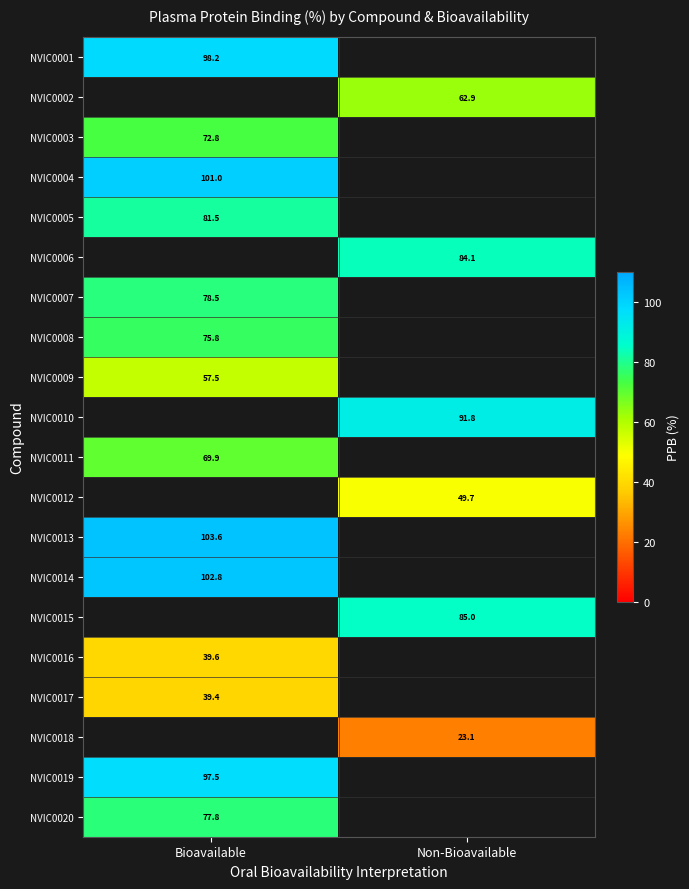

At which label does NVIC0016 reach its peak?

Bioavailable